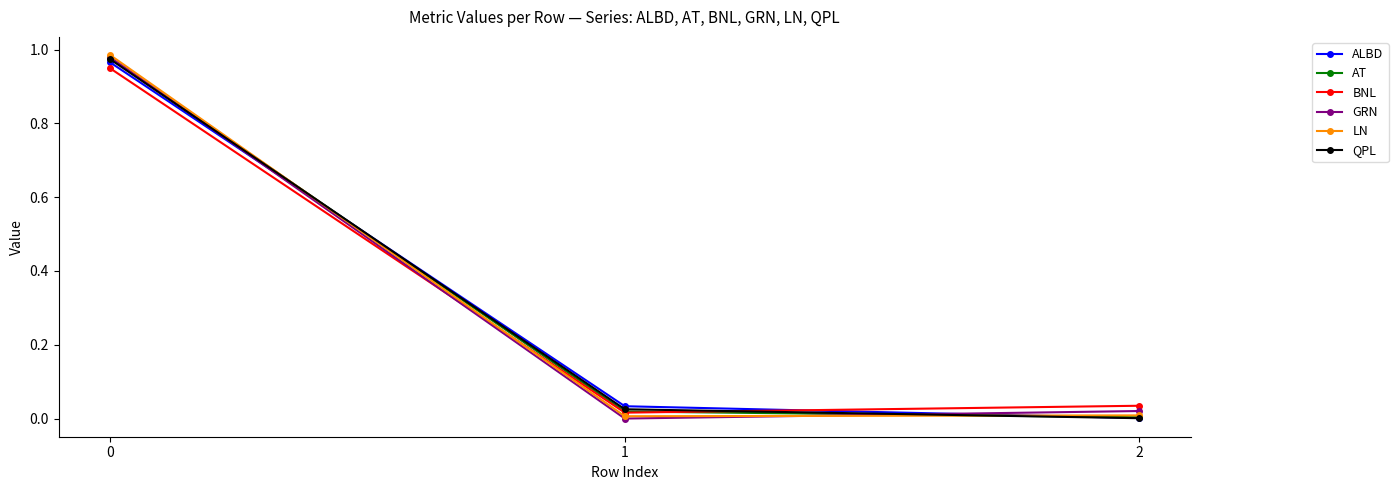

True or false: GRN has a value of -0.4 at 1.

False